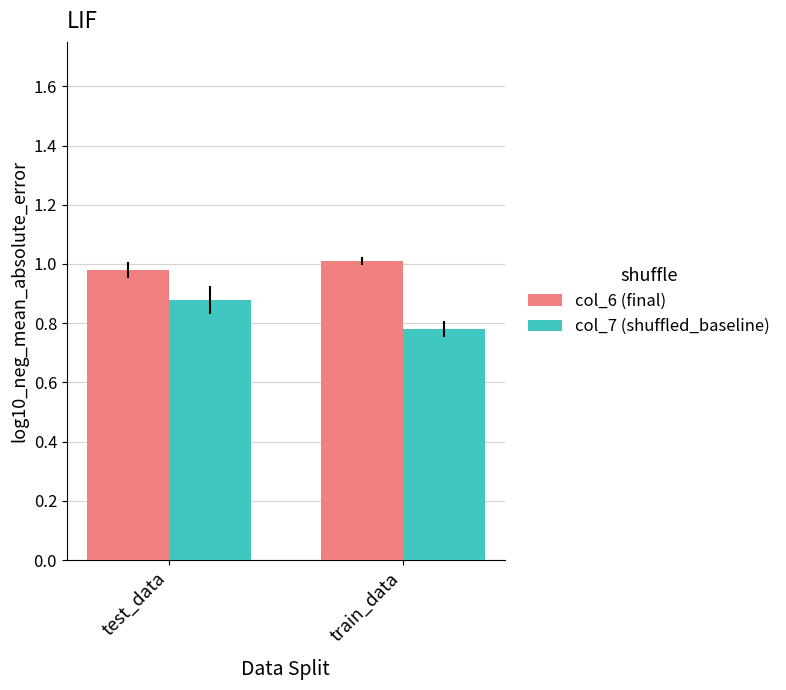

What is the total value across all series at train_data?

1.8